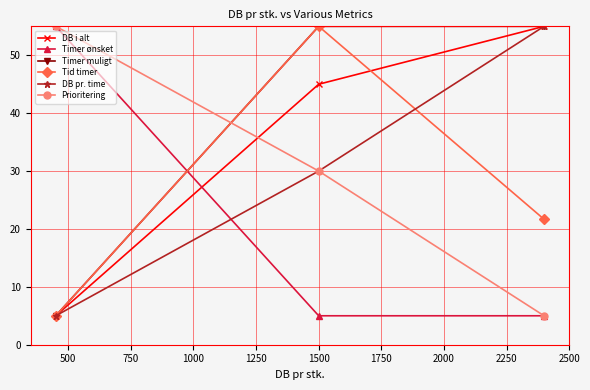

How many lines are shown in the chart?

6